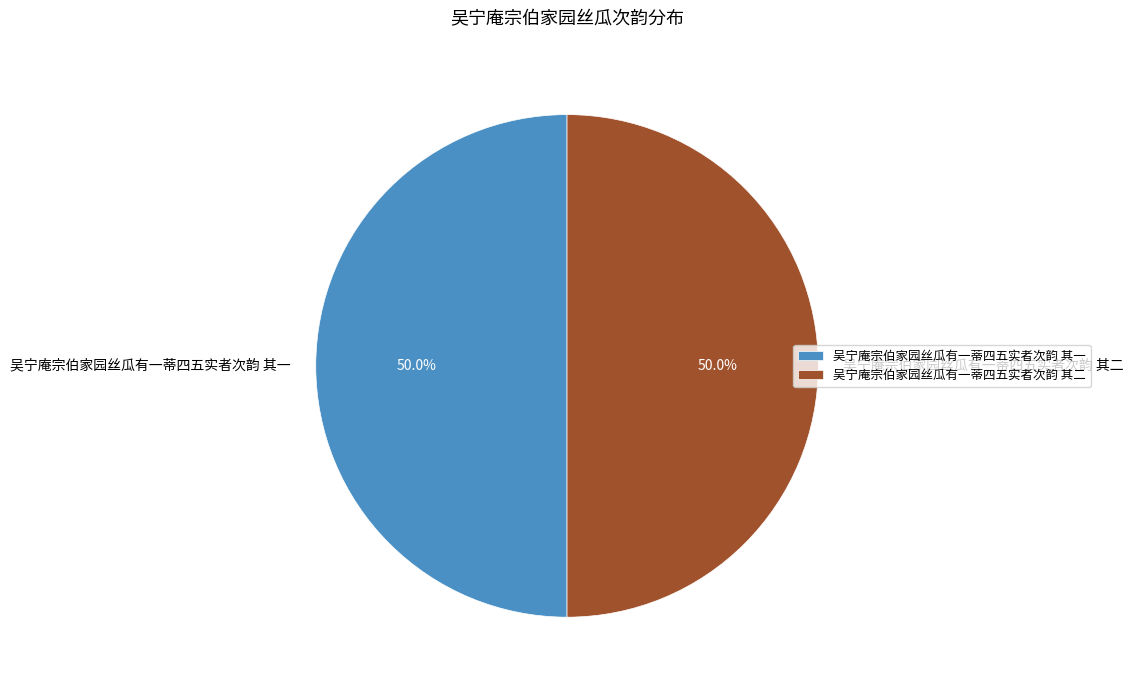

Approximately how many times larger is the value at 吴宁庵宗伯家园丝瓜有一蒂四五实者次韵 其一 compared to 吴宁庵宗伯家园丝瓜有一蒂四五实者次韵 其二?

1.0